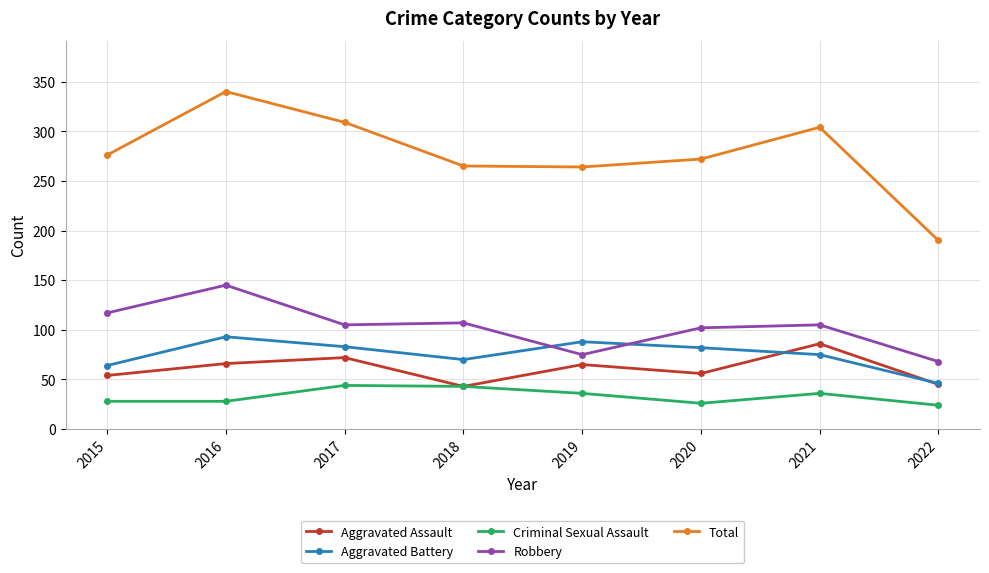

The value of Aggravated Assault at 2018 is 18. True or false?

False